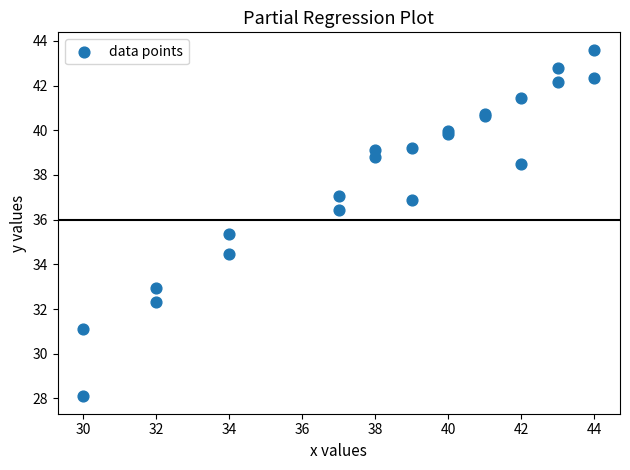

What Y value in the scatter plot is closest to 35?

35.4